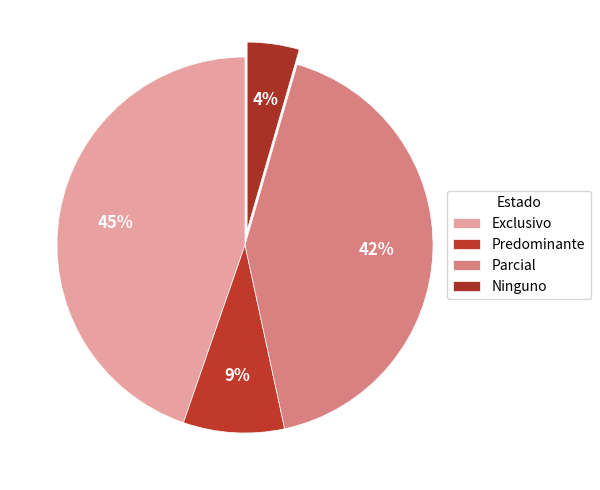

How many slices are in this pie chart?

4